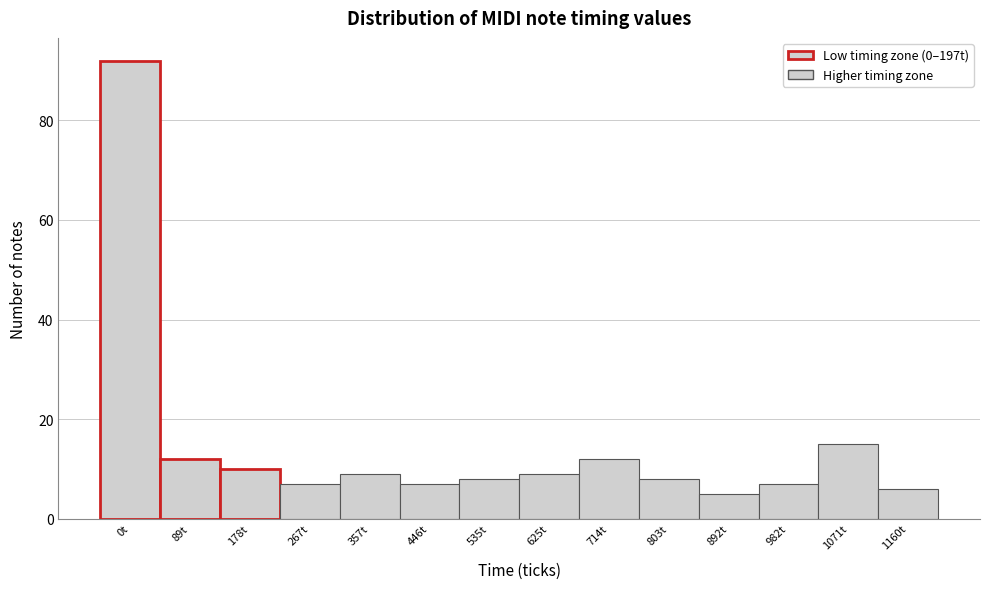

Reading right to left, what are all the values shown in this chart?

6	15	7	5	8	12	9	8	7	9	7	10	12	92